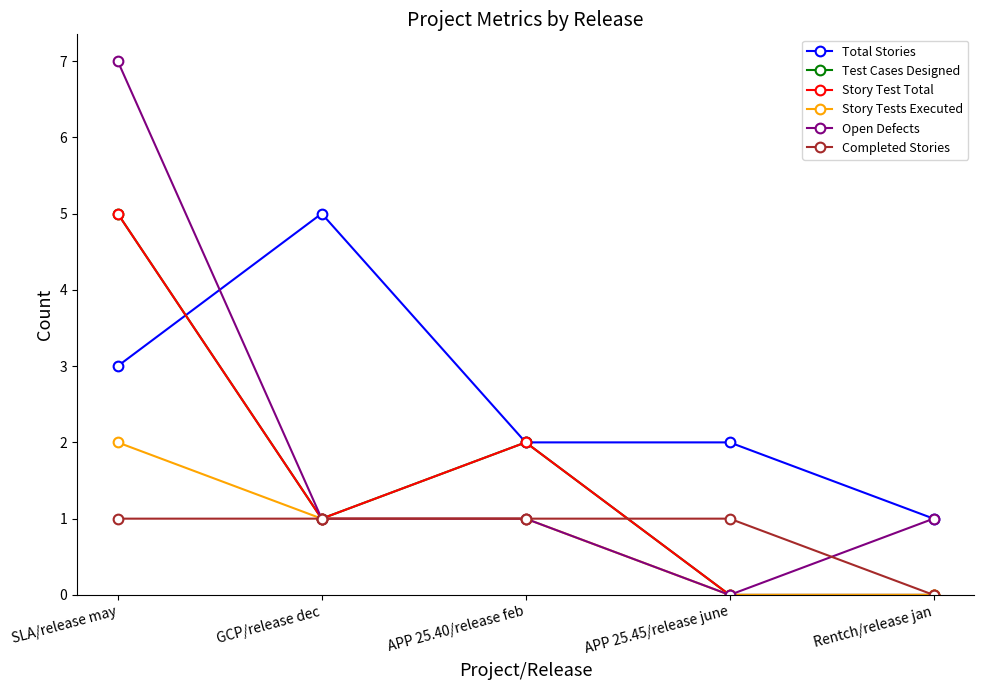

Rank the series at GCP/release dec from highest to lowest value.

Total Stories, Test Cases Designed, Story Test Total, Story Tests Executed, Open Defects, Completed Stories